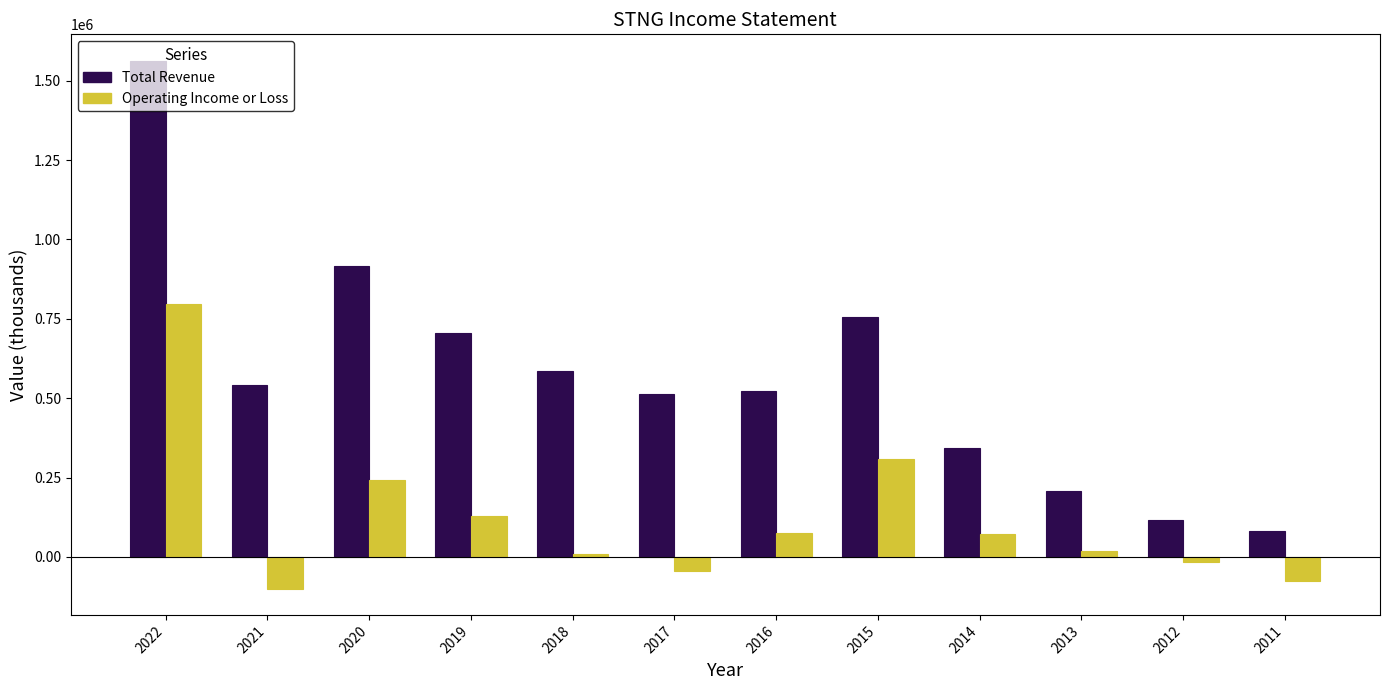

What is the minimum value shown in the chart?

-99600